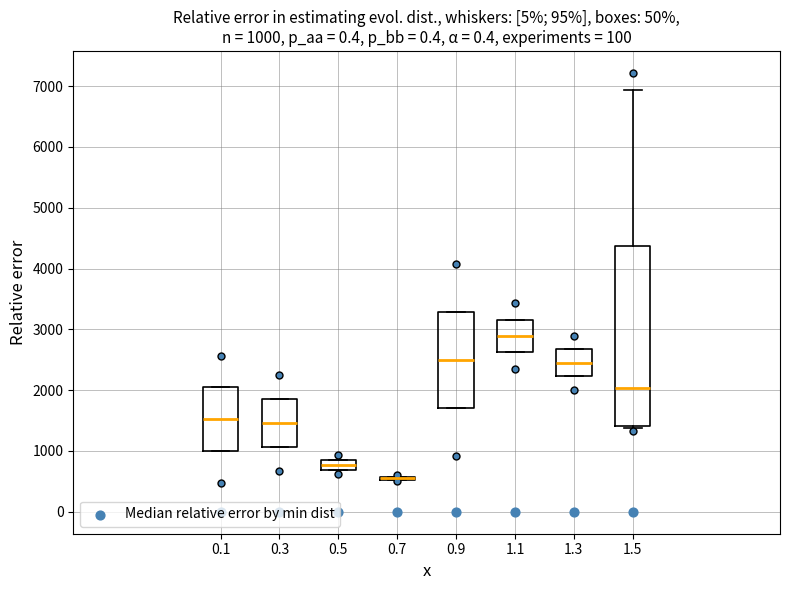

Comparing the boxes themselves (not the whiskers), which one is the tallest?

1.5